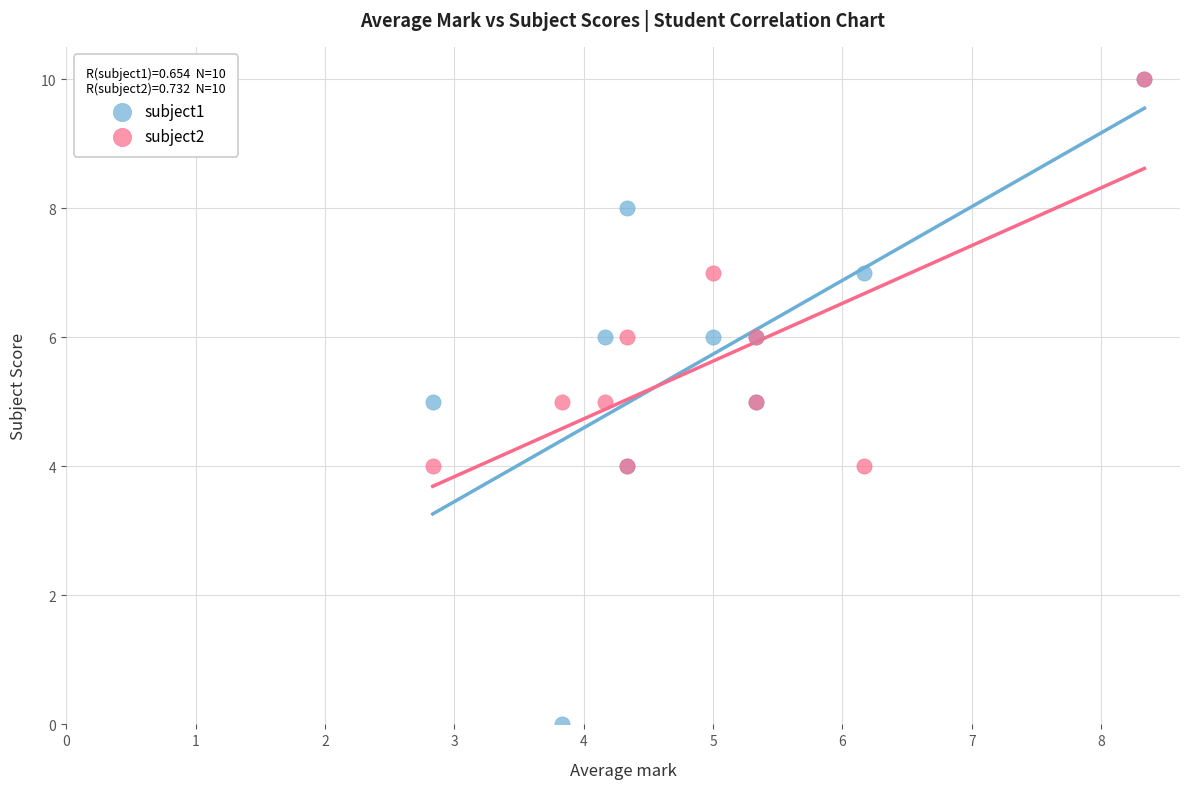

Which series reaches the minimum Y coordinate?

subject1